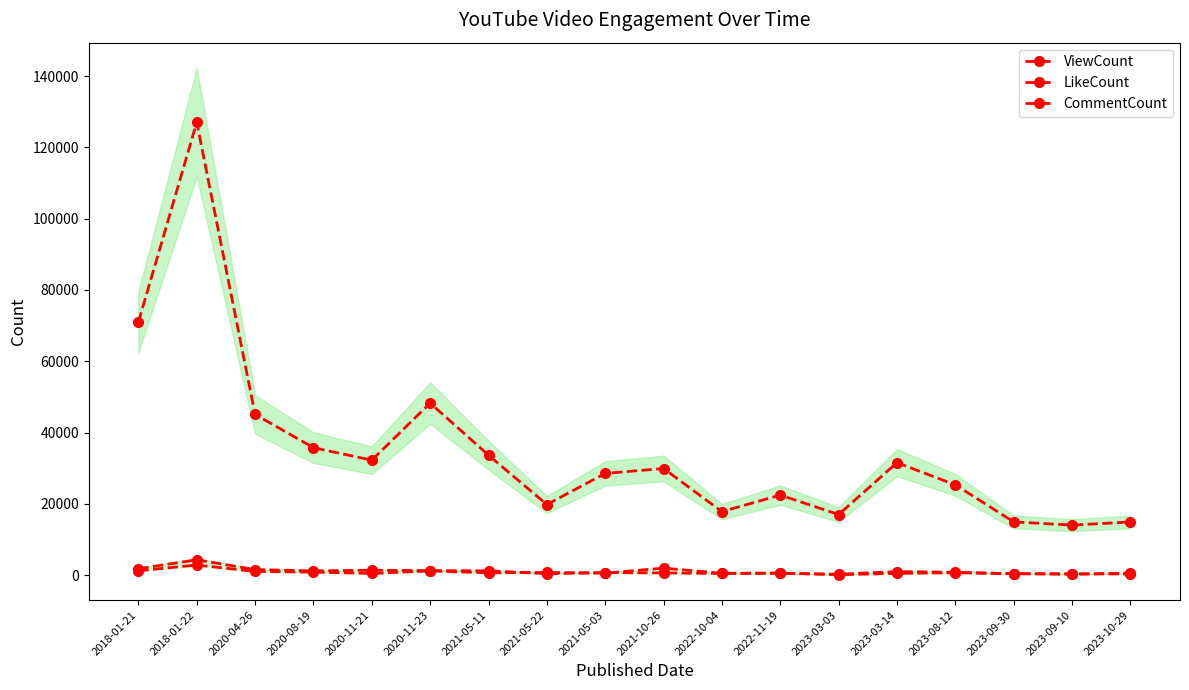

At which label does ViewCount first exceed 29904?

2018-01-21